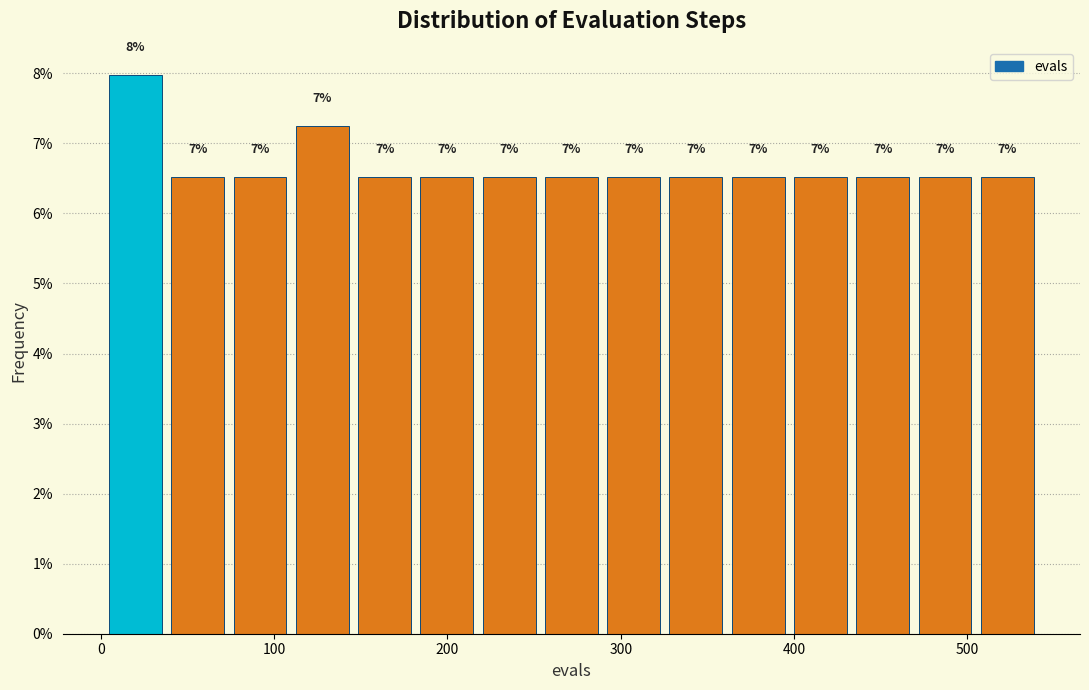

Read against the x-axis, roughly where is the centre of the tallest bar?

20